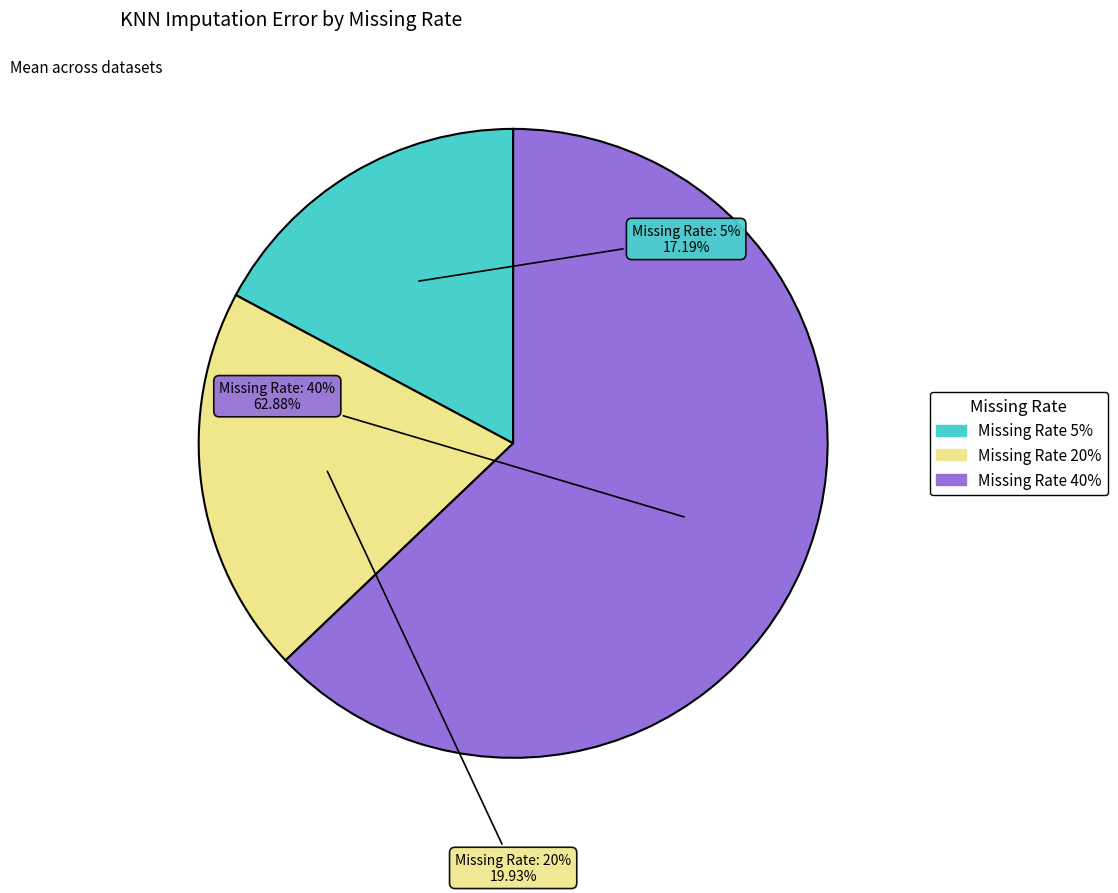

What portion of the pie excludes 5?

82.8%